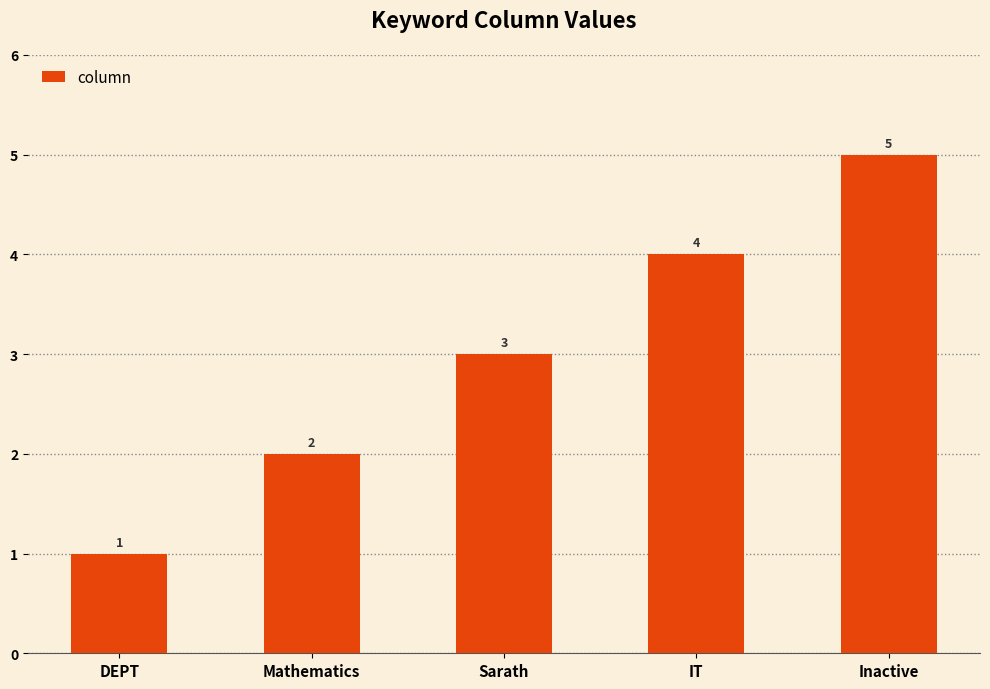

List the labels in order of value, largest first.

Inactive, IT, Sarath, Mathematics, DEPT